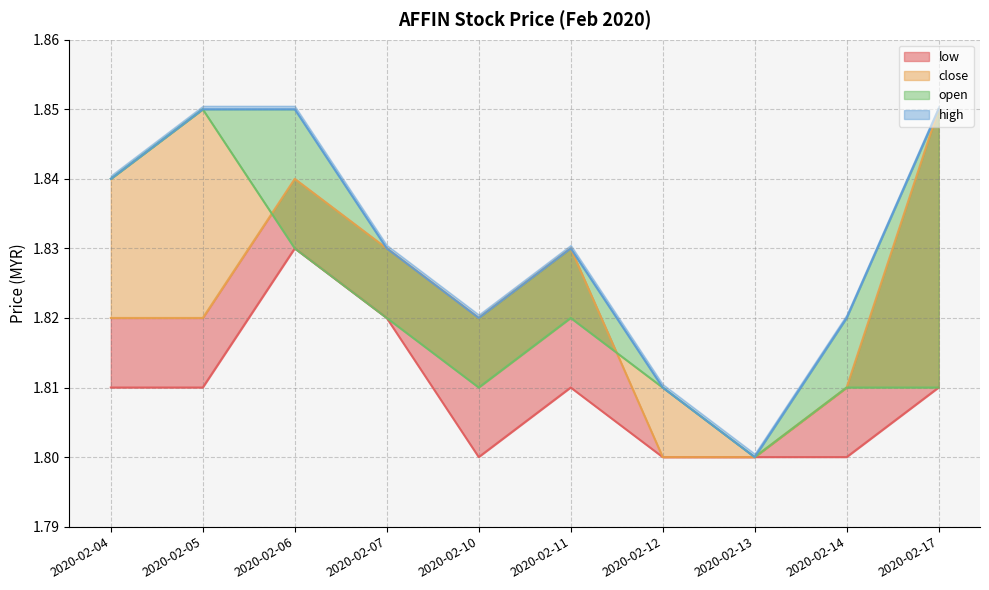

Reading left to right, list all the values displayed in this chart.

open: 1.8	1.9	1.8	1.8	1.8	1.8	1.8	1.8	1.8	1.8
high: 1.8	1.9	1.9	1.8	1.8	1.8	1.8	1.8	1.8	1.9
close: 1.8	1.8	1.8	1.8	1.8	1.8	1.8	1.8	1.8	1.9
low: 1.8	1.8	1.8	1.8	1.8	1.8	1.8	1.8	1.8	1.8